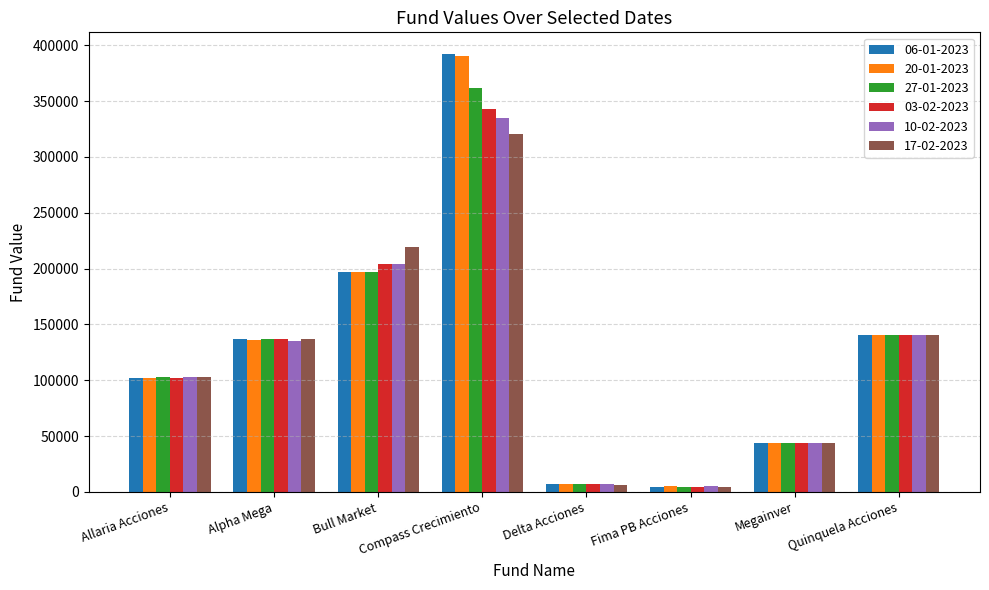

Which series changed the most between Alpha Mega and Megainver?

17-02-2023